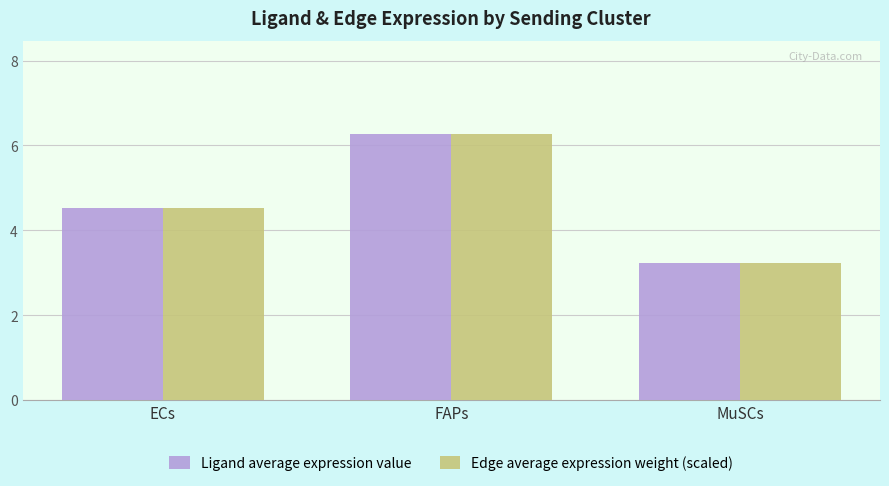

How many groups of bars are there?

3